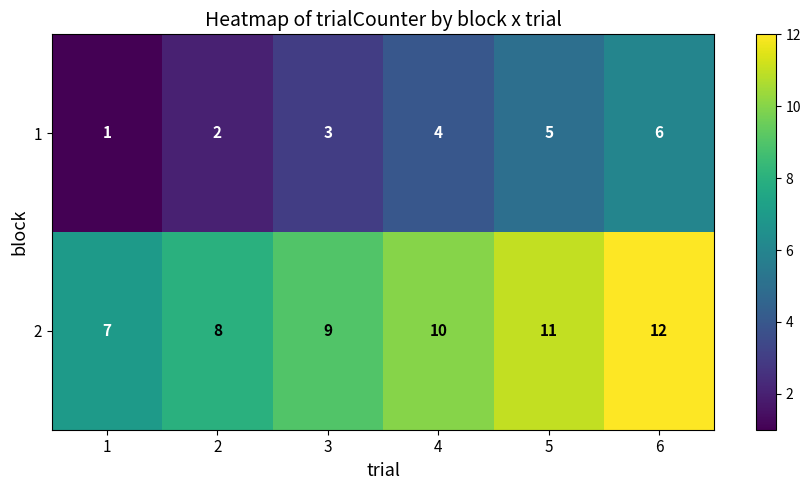

At which label does 1 reach its peak?

6